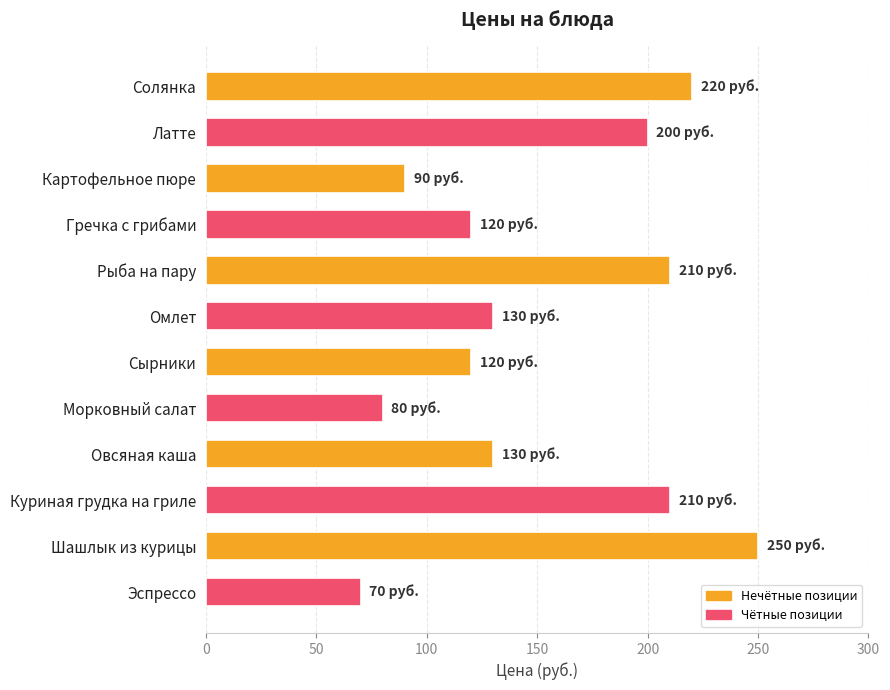

How many values are below 130?

5